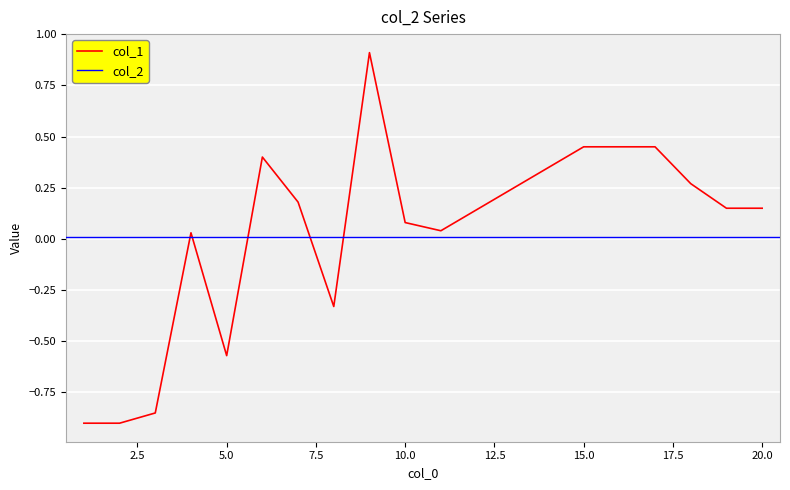

Reading right to left, extract all data points from this chart.

20=0.1	19=0.1	18=0.3	17=0.5	16=0.5	15=0.5	11=0.0	10=0.1	9=0.9	8=-0.3	7=0.2	6=0.4	5=-0.6	4=0.0	3=-0.8	2=-0.9	1=-0.9